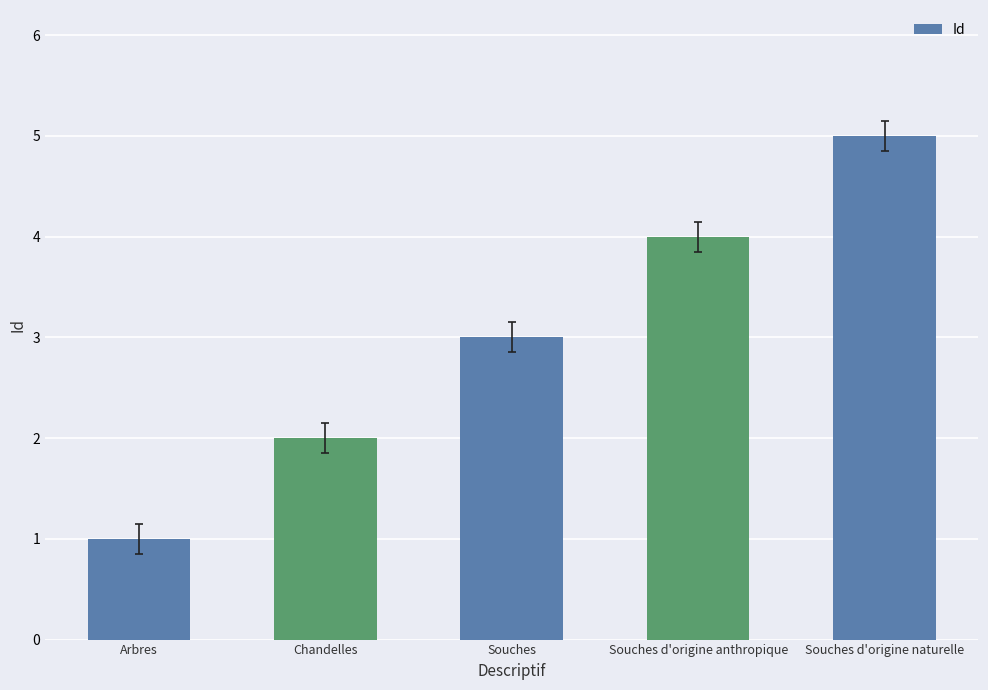

What is the sum of all values?

15